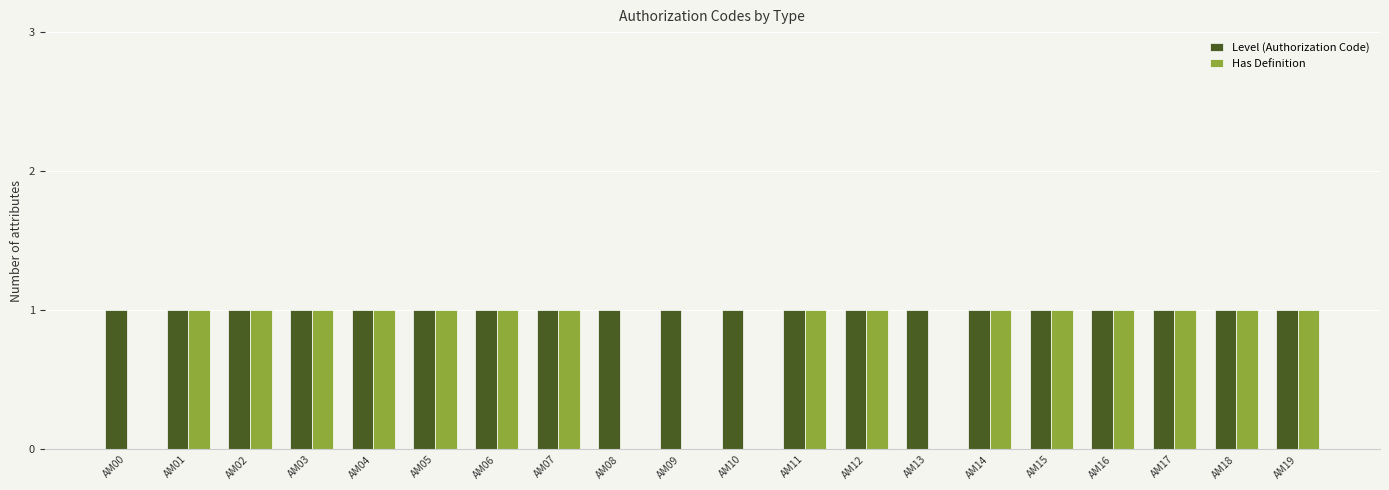

How many distinct data groups are displayed?

2